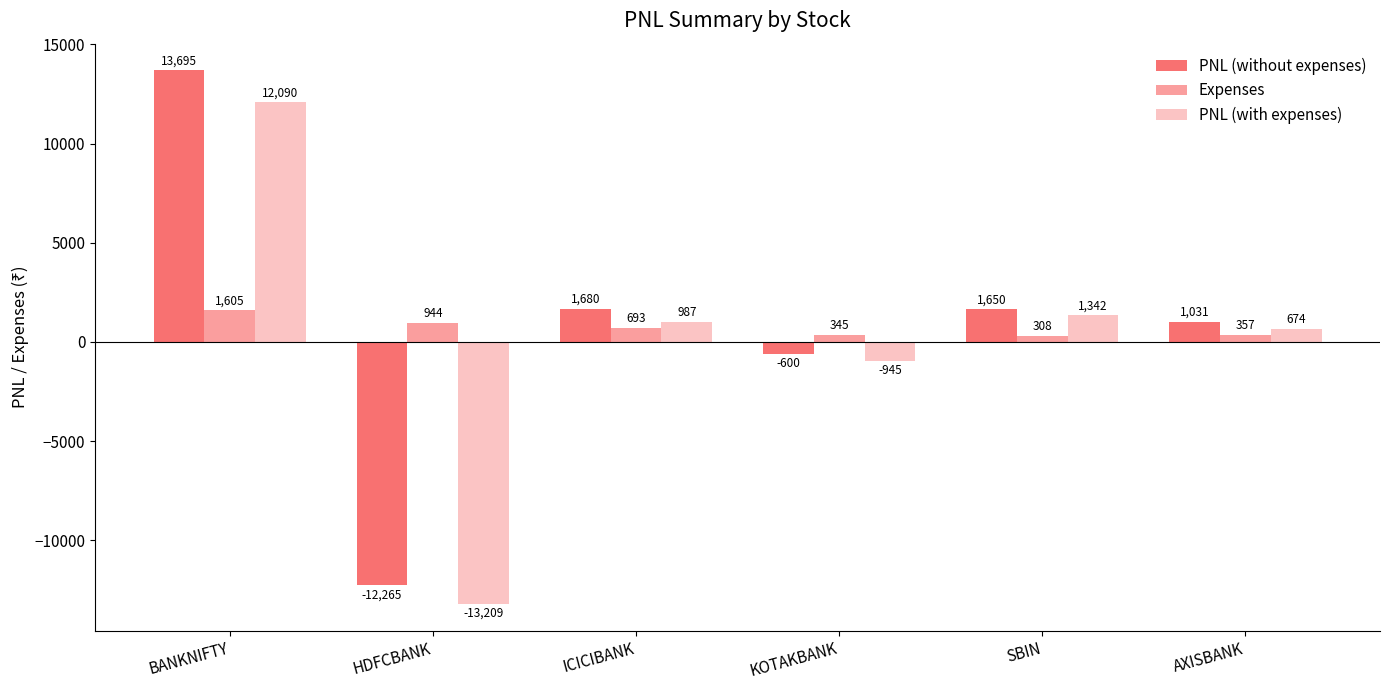

At which label does PNL (with expenses) first exceed 987?

BANKNIFTY